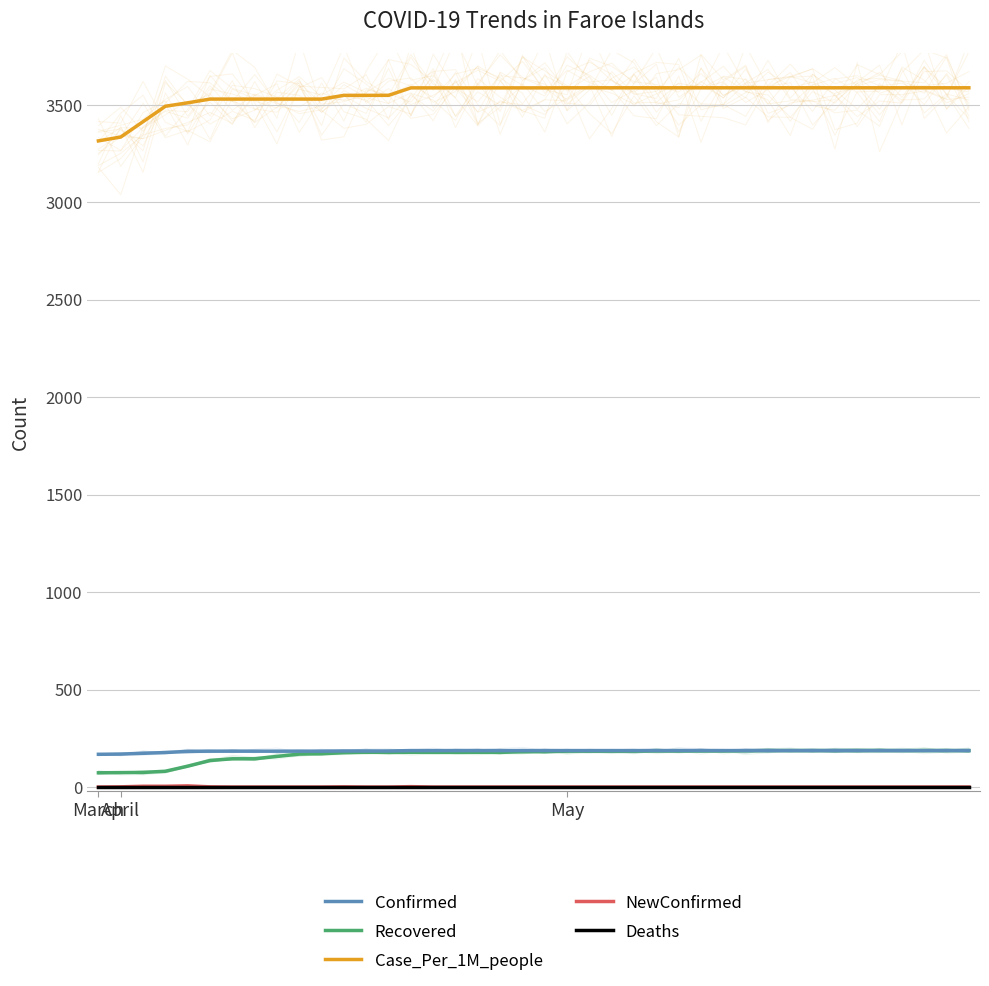

In NewConfirmed, how many points are higher than both neighbors (excluding endpoints)?

3